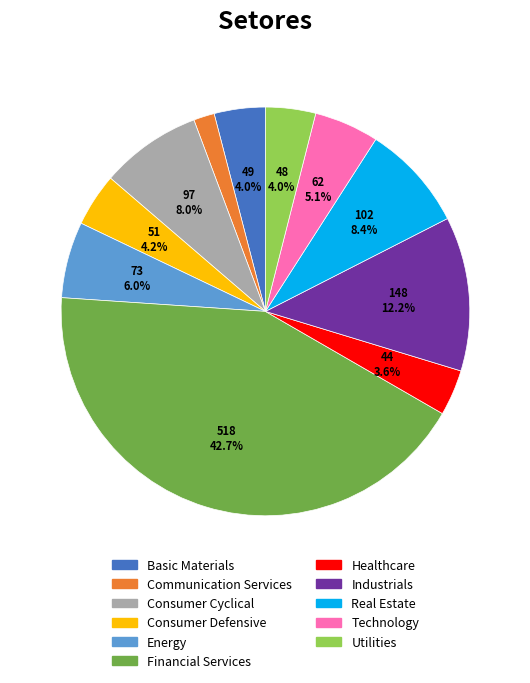

Does any single category account for the majority?

No